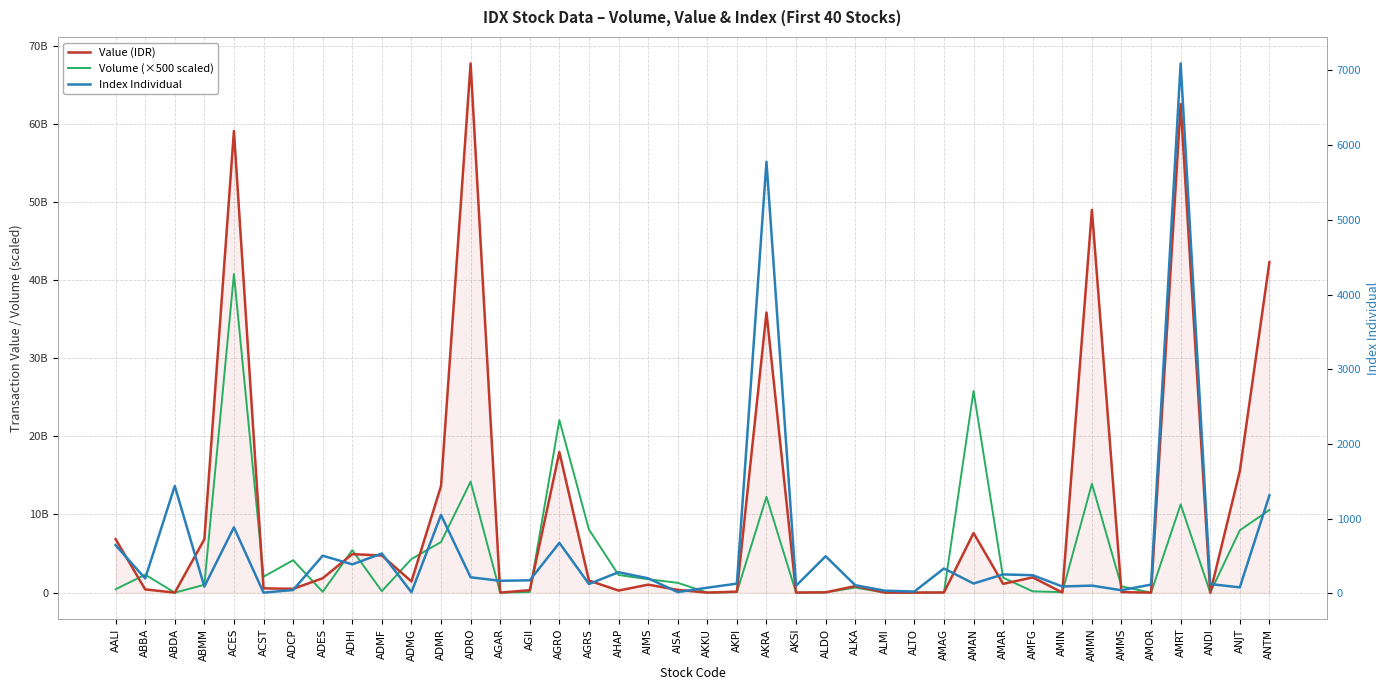

Between which two adjacent categories do Index Individual and Volume (×500 scaled) first intersect?

ABBA and ABDA